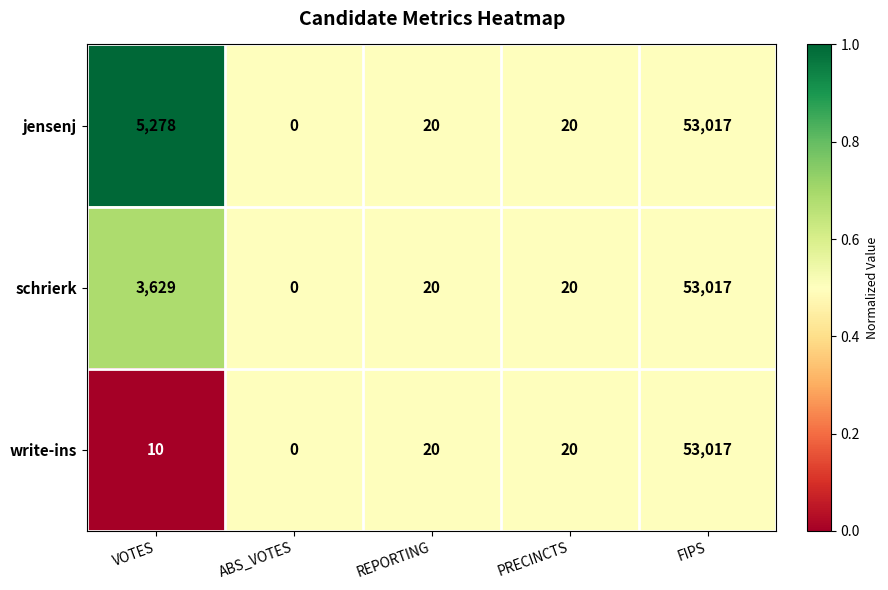

What is the sum of all write-ins values?

53067